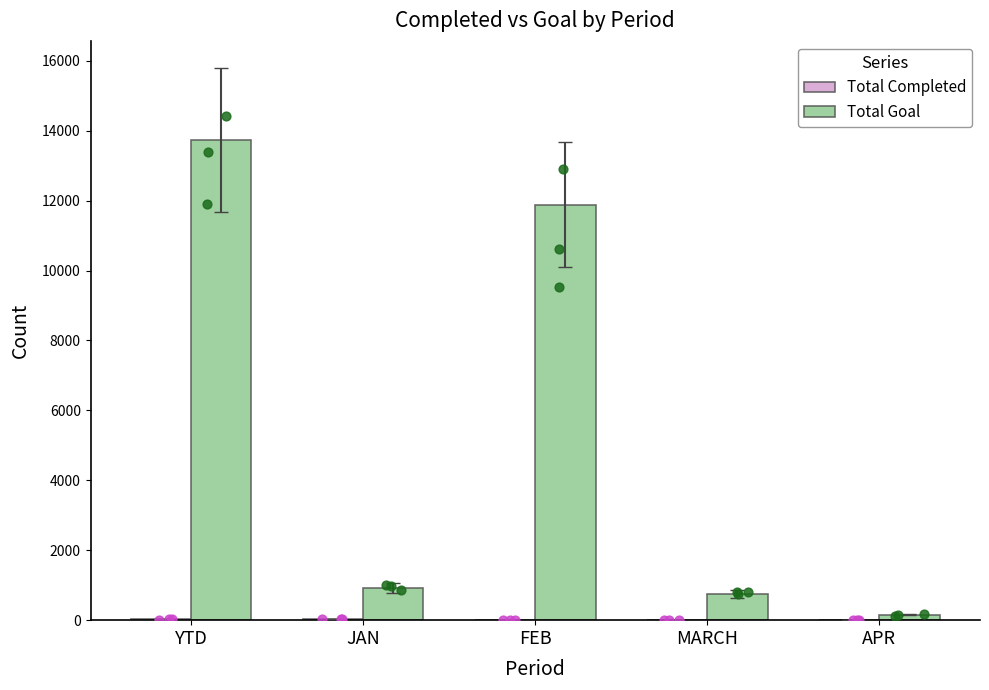

What is the total value across all series at FEB?

11888